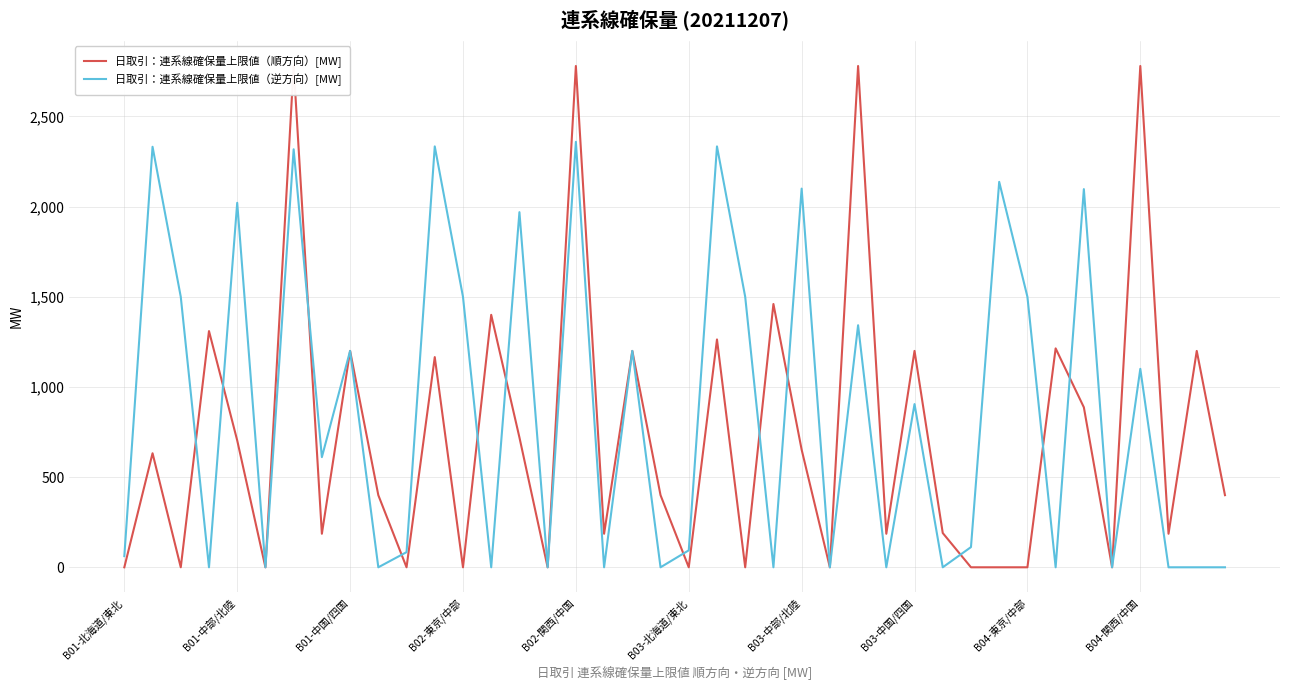

Which series has the largest total across all categories?

日取引：連系線確保量上限値（逆方向）[MW]